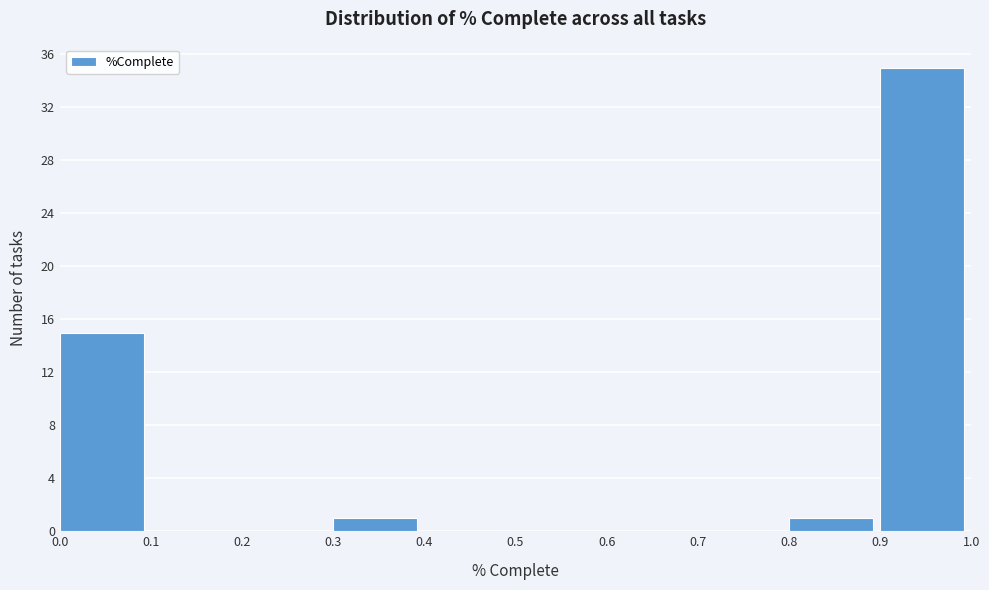

Reading left to right, transcribe this chart: for each bar, give the range it covers on the x-axis and its height. The values are not printed on the chart, so give them approximately, as read against the axis.

0.0 to 0.1: 15
0.1 to 0.2: 0
0.2 to 0.3: 0
0.3 to 0.4: 1
0.4 to 0.5: 0
0.5 to 0.6: 0
0.6 to 0.7: 0
0.7 to 0.8: 0
0.8 to 0.9: 1
0.9 to 1.0: 35